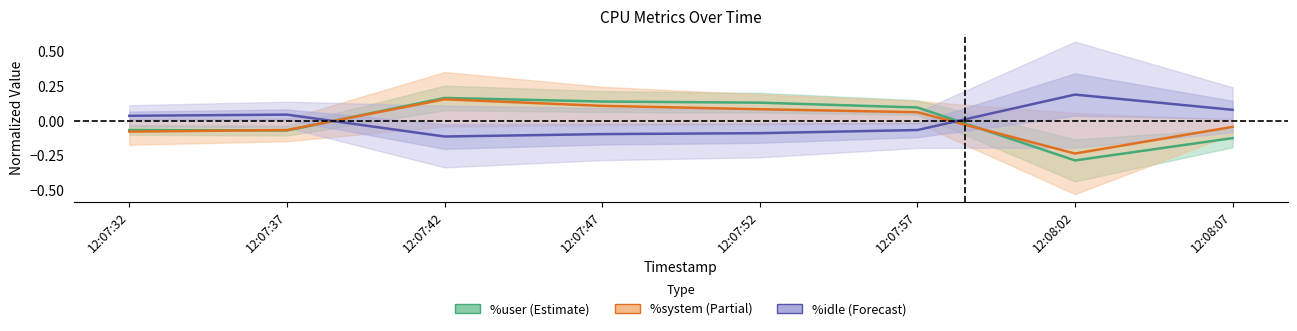

At 12:07:42, list the series in order from smallest to largest.

%idle, %system, %user